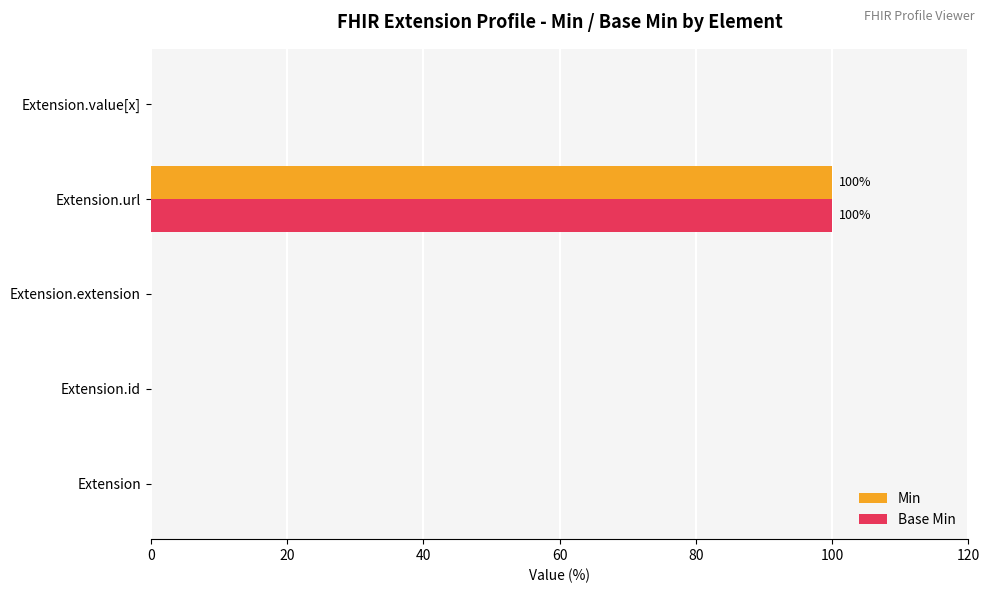

Count the number of data series in this chart.

2